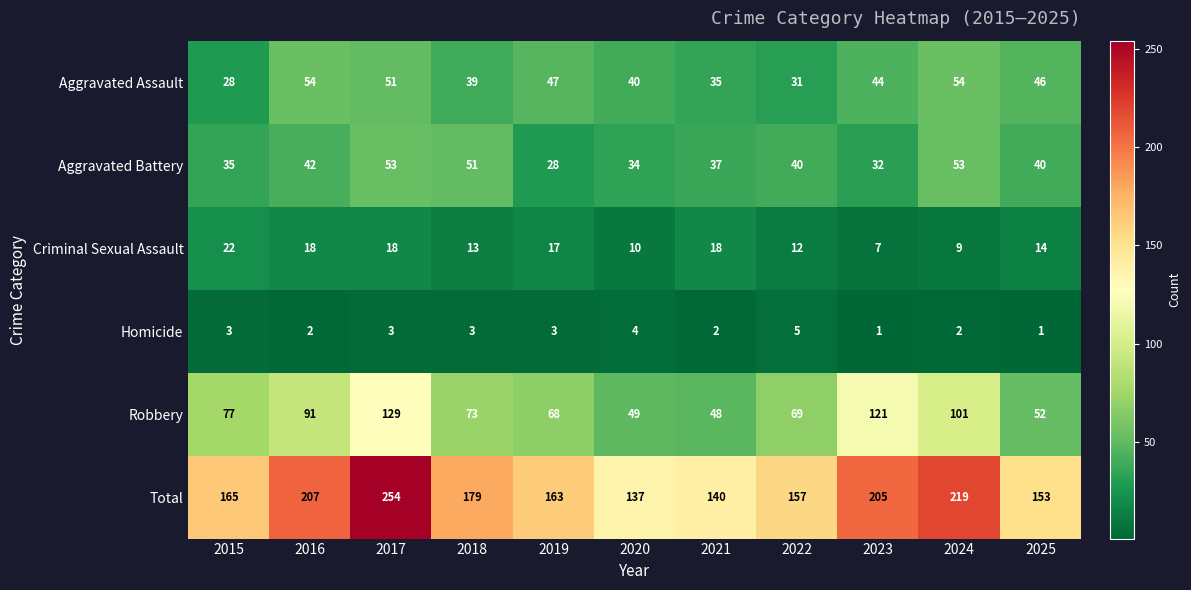

What is the greatest value displayed?

254